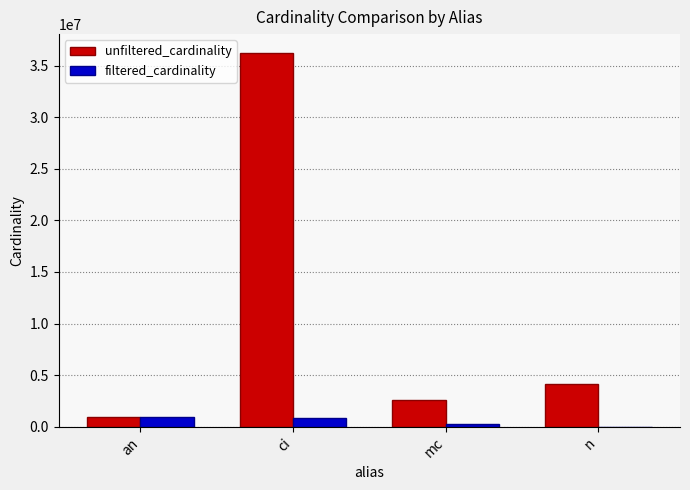

At which category does the chart reach its peak across all series?

ci